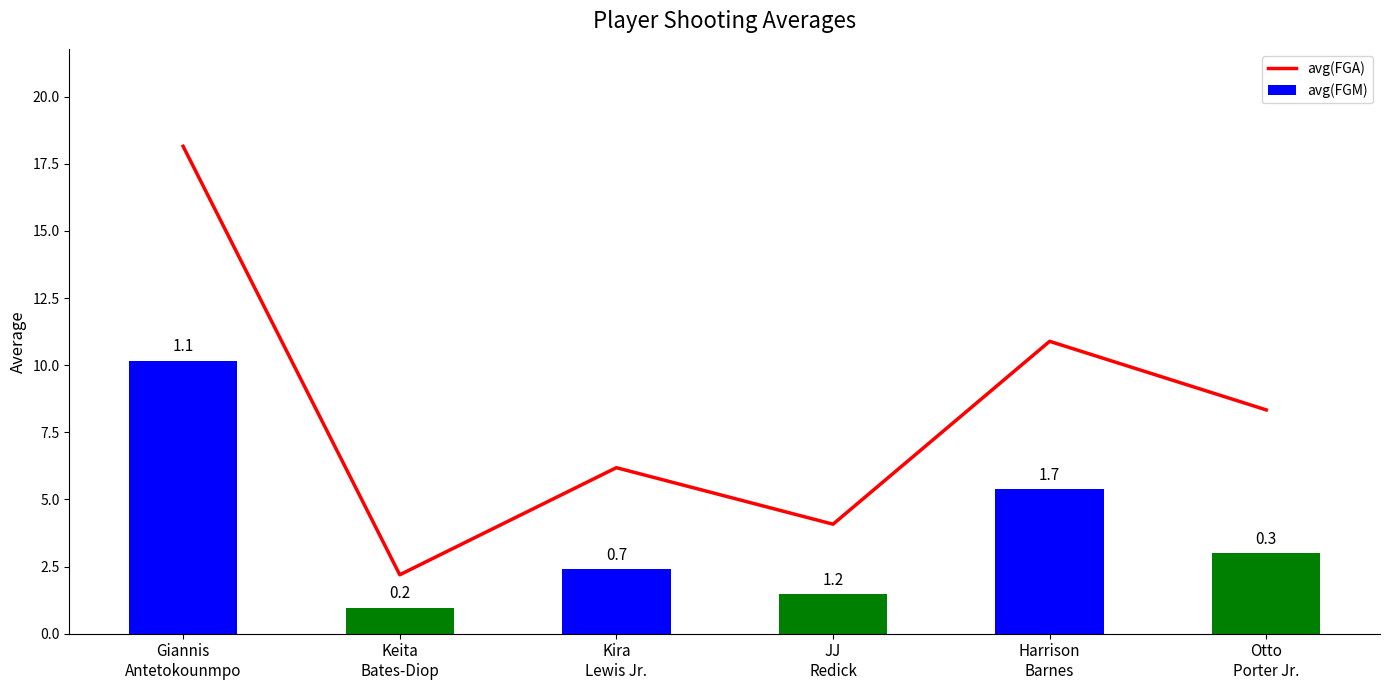

Reading right to left, what are all the values shown in this chart?

avg(FGA): 8.3	10.9	4.1	6.2	2.2	18.1
avg(FGM): 3.0	5.4	1.5	2.4	1.0	10.2